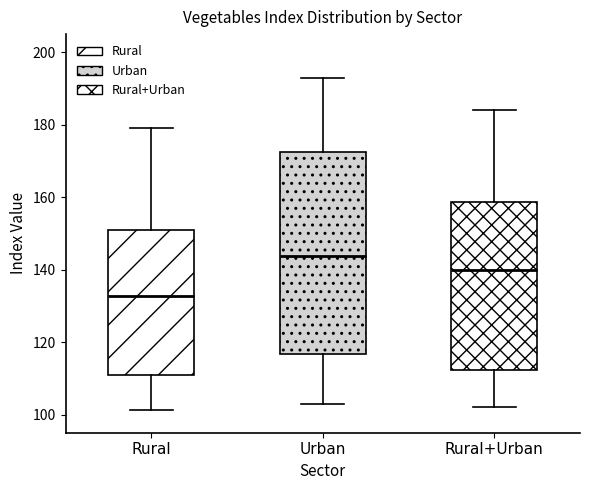

Reading left to right, transcribe this box plot: for each box, give where its median line is, the range the box spans, and where its two whiskers end, as read against the y-axis. The values are not printed on the chart, so give them approximately, as read against the axis.

Rural: median 132, box 110 to 152, whiskers 102 to 180
Urban: median 144, box 116 to 172, whiskers 102 to 192
Rural+Urban: median 140, box 112 to 158, whiskers 102 to 184